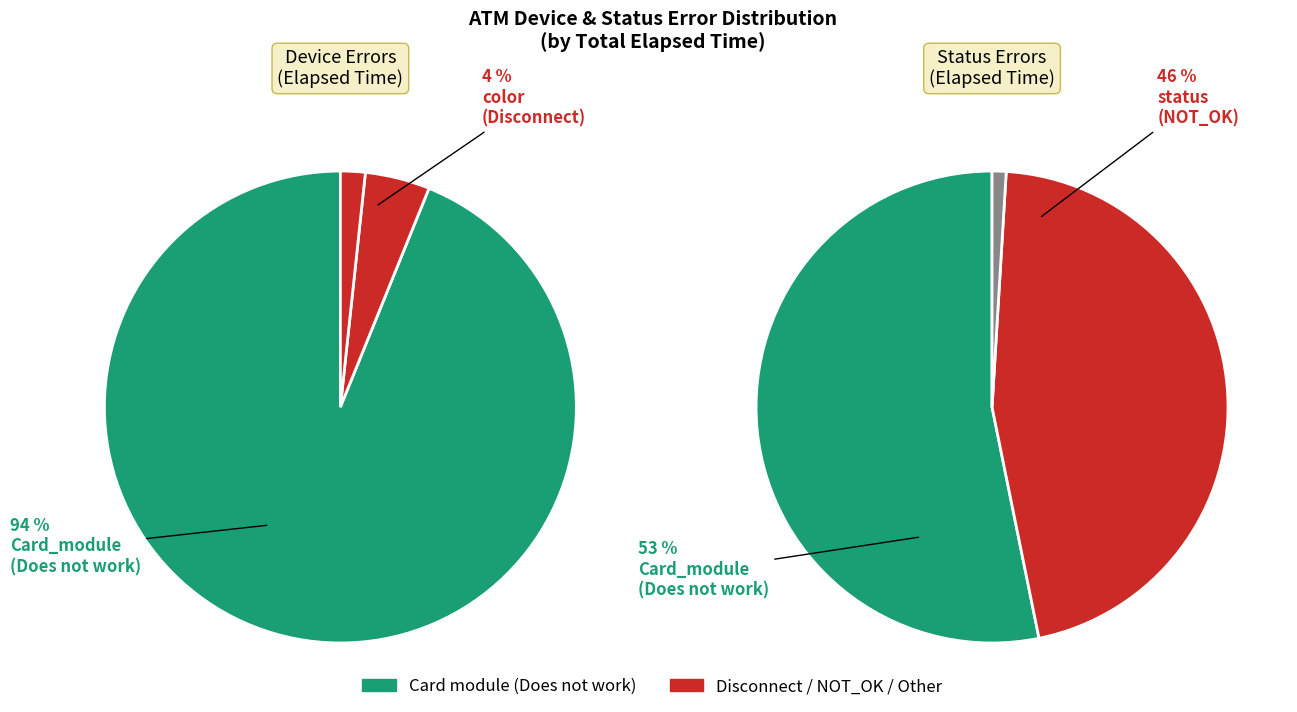

Which slice is the smallest?

Bill_acceptor_status